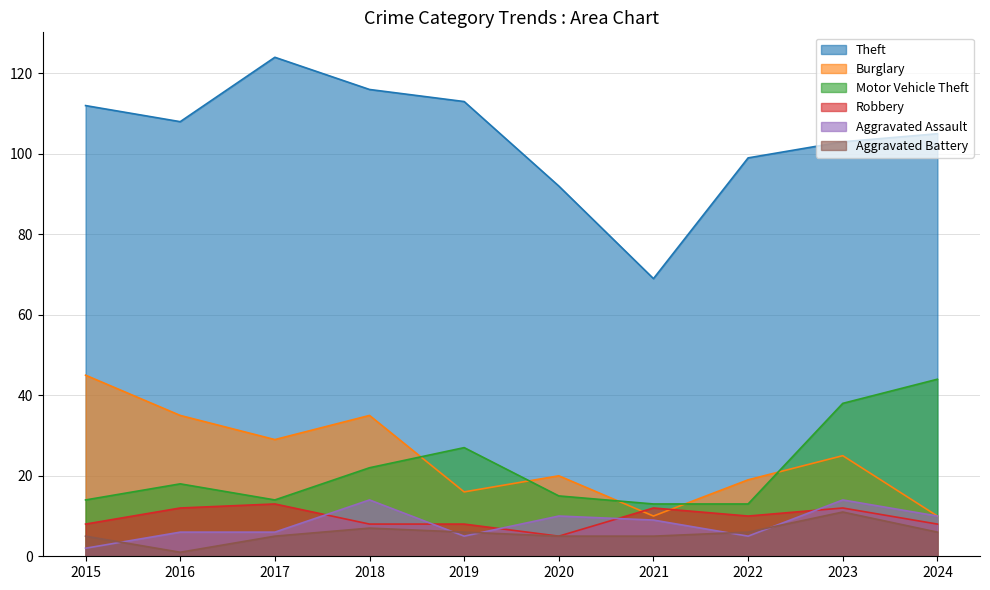

True or false: Aggravated Battery and Theft cross at least once.

False